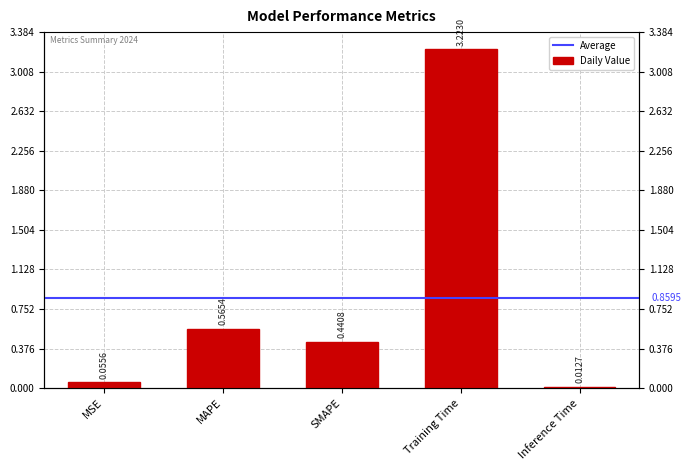

Approximately how many times larger is the value at SMAPE compared to Training Time?

0.1